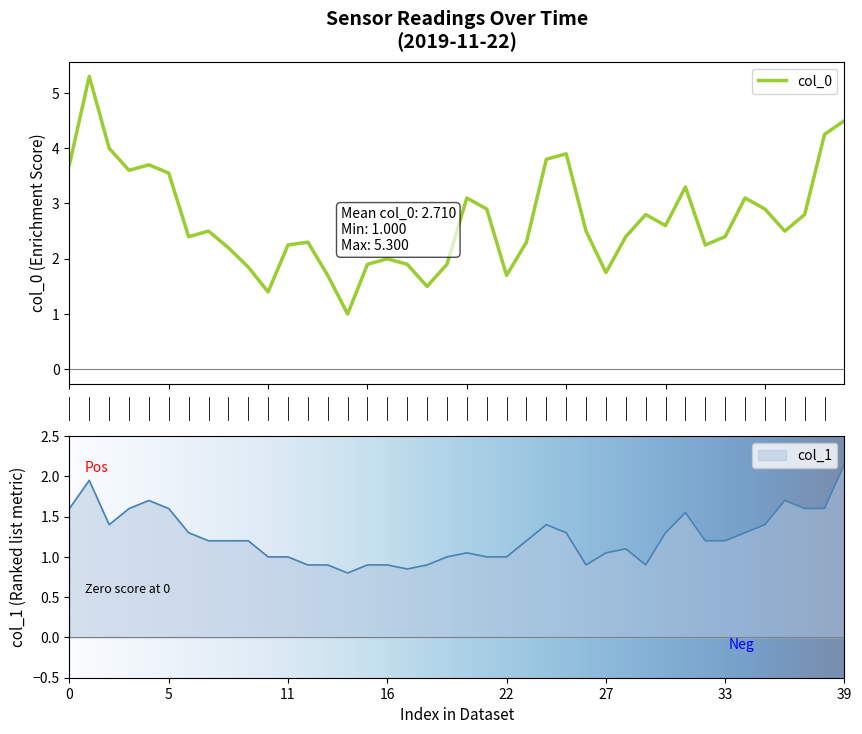

What is the sum of all col_0 values?

108.4